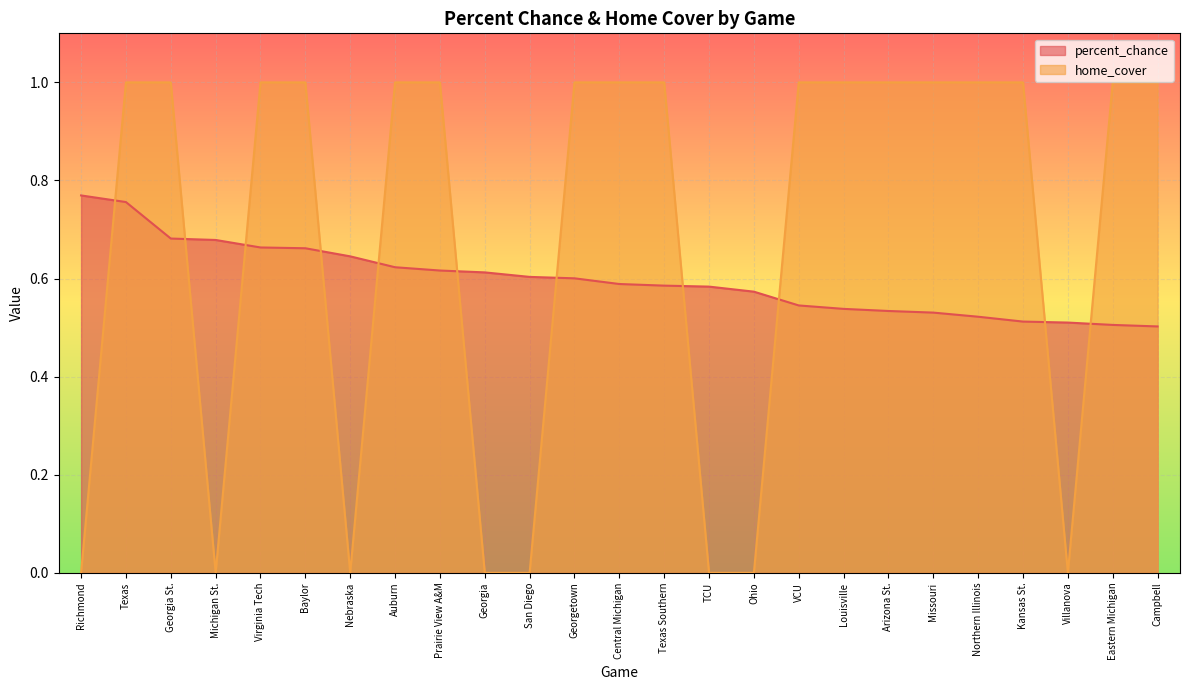

How many lines are shown in the chart?

2